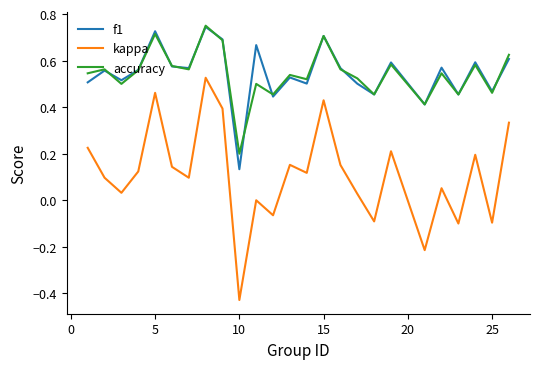

Which series has the widest spread of values?

kappa